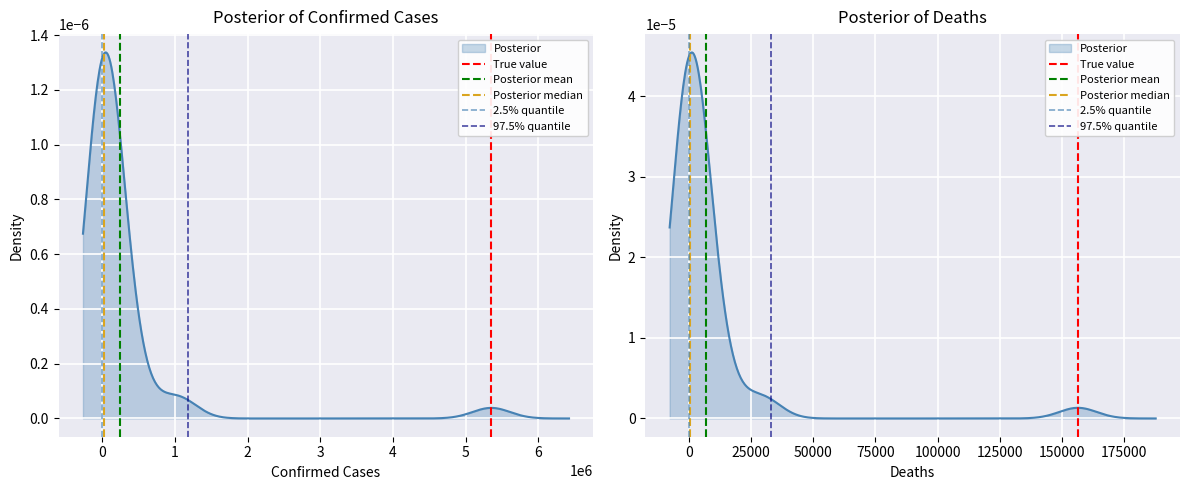

Is the value of 2.5% quantile at 0 greater than the value of 97.5% quantile at −1?

Yes